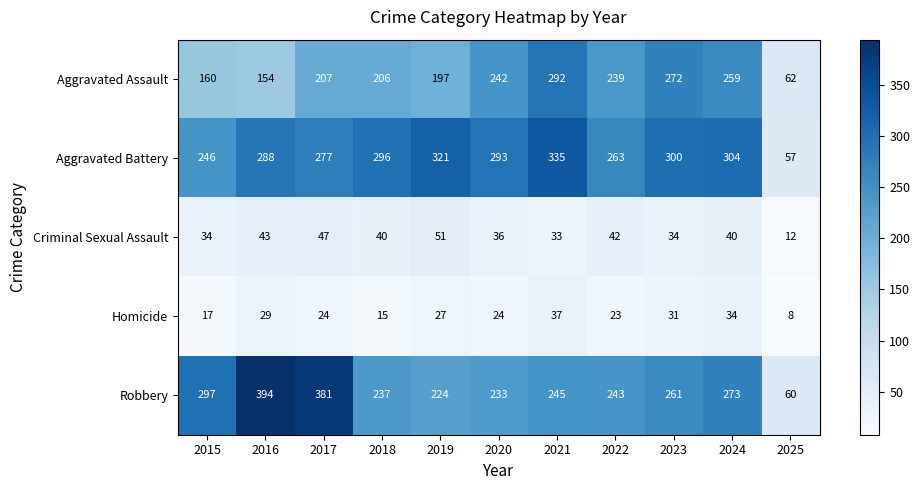

What is the difference between the maximum and minimum values in the Aggravated Assault series?

230